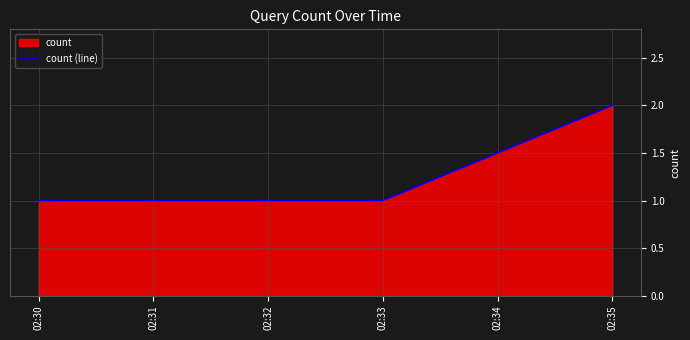

The value at 02:30 is 1. True or false?

True